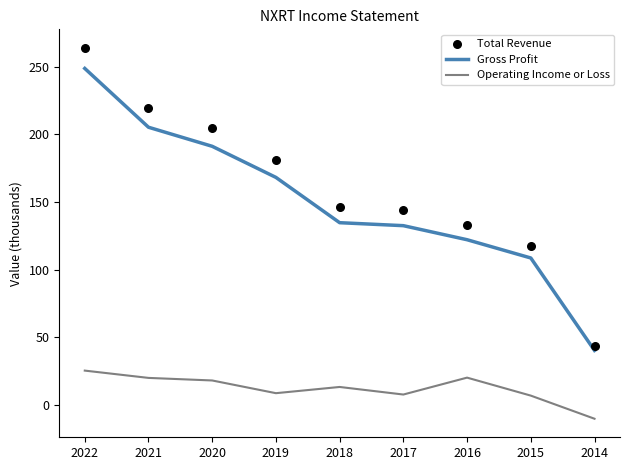

What is the total value across all series at 2018?

294.5